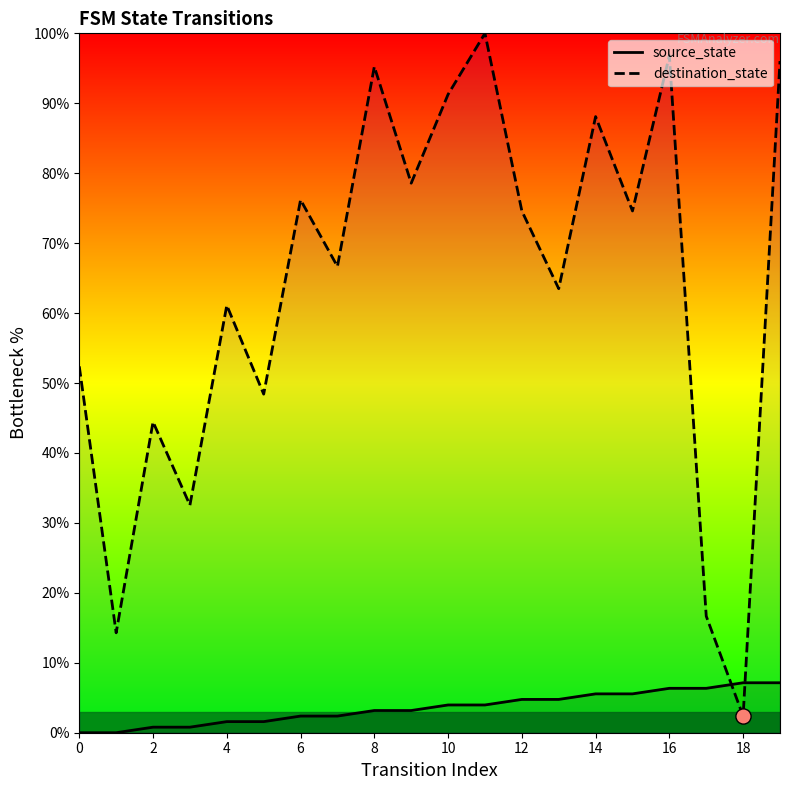

Is the value of destination_state at 10 greater than the value of source_state at 2?

Yes